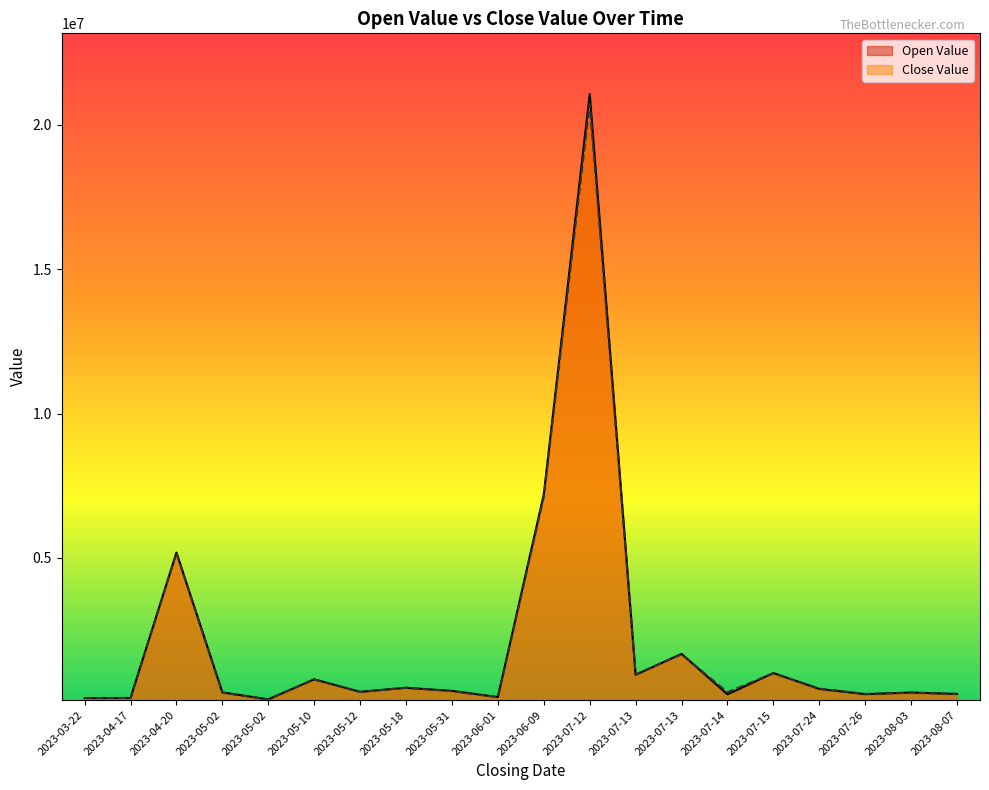

Between which two adjacent categories do Close Value and Open Value first intersect?

2023-05-12 and 2023-05-18